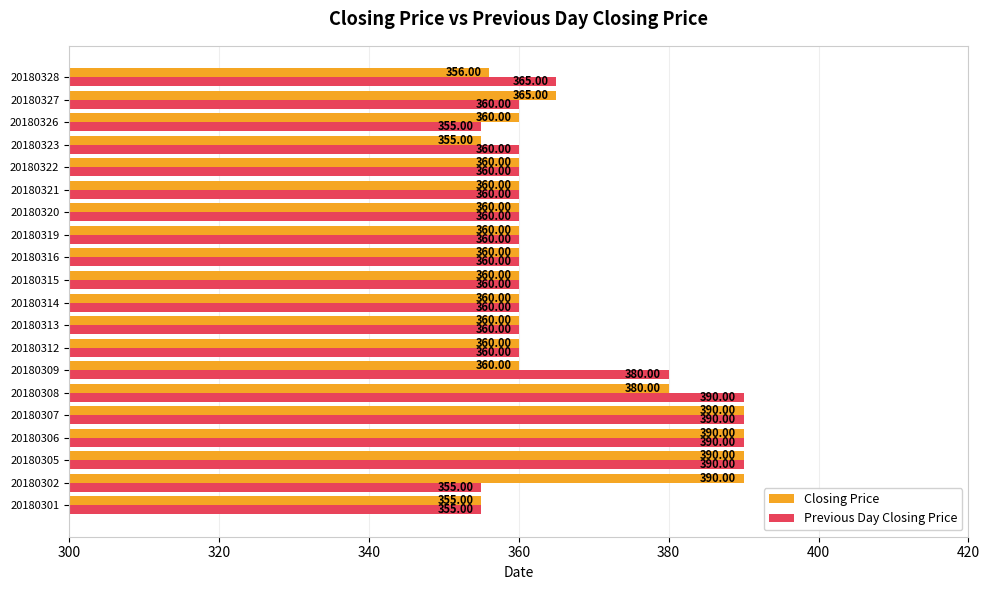

What is the sum of the Previous Day Closing Price values at 20180301 and 20180314?

715